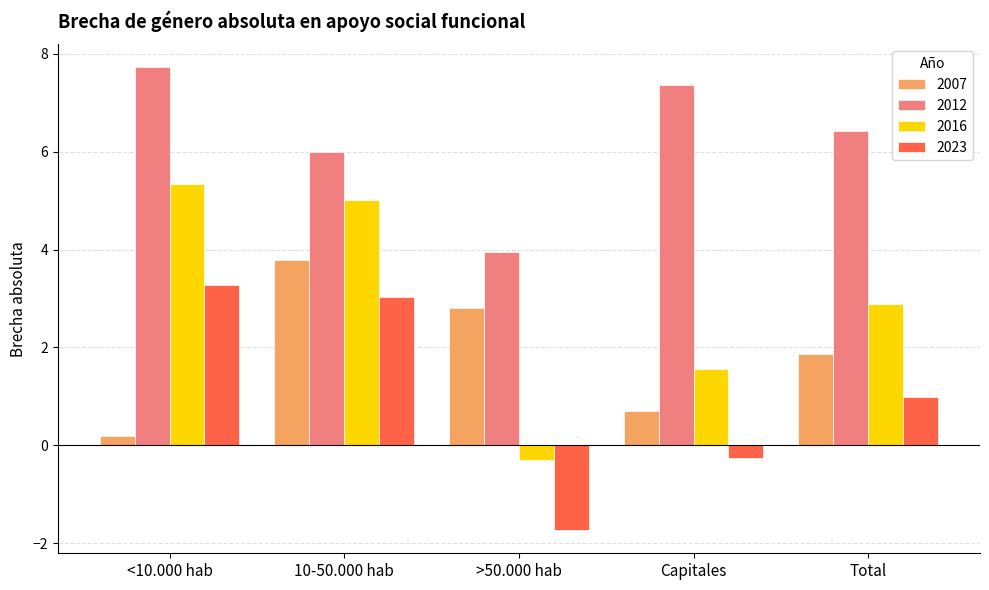

What is the label of the 2nd bar from the right?

Capitales